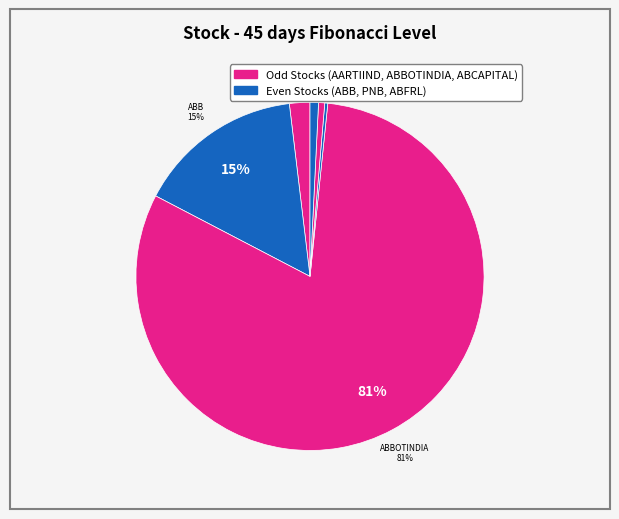

What is the ratio of the value at PNB to the value at AARTIIND?

0.1